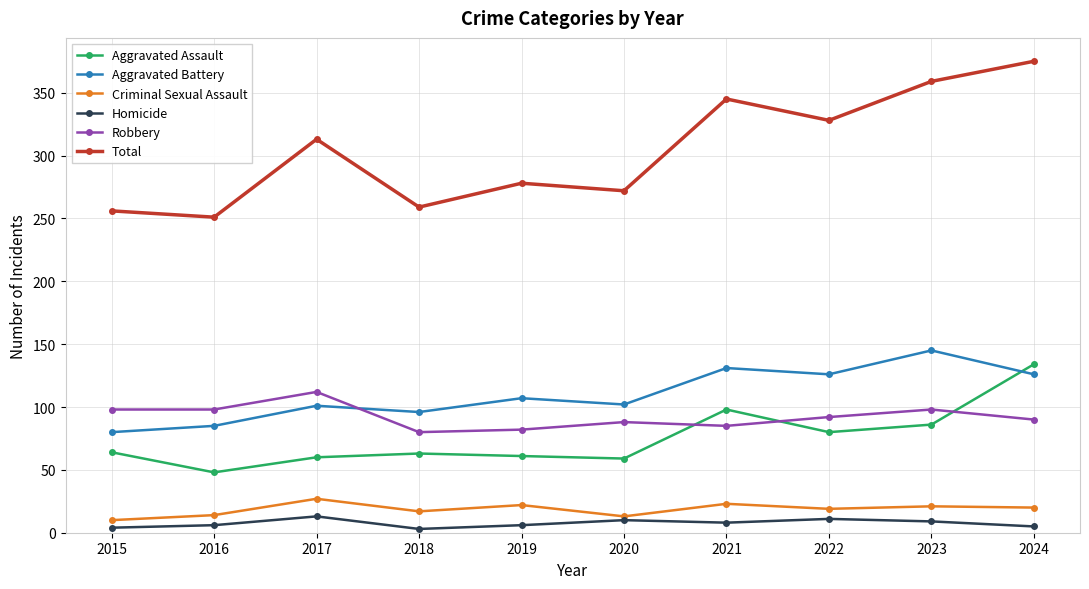

What is the average value of the Aggravated Battery series?

110